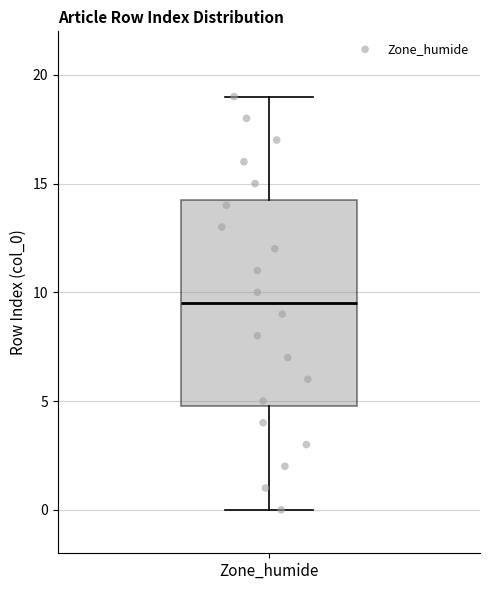

Read this box plot against the y-axis: the position of the median line, the range covered by the box, and the ends of both whiskers. The values are not printed on the chart, so give them approximately, as read against the axis.

median 9.5, box 5.0 to 14.5, whiskers 0.0 to 19.0